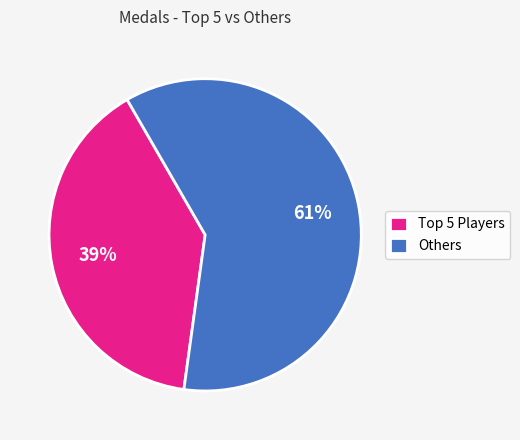

To the nearest percent, what is the average slice percentage?

50%